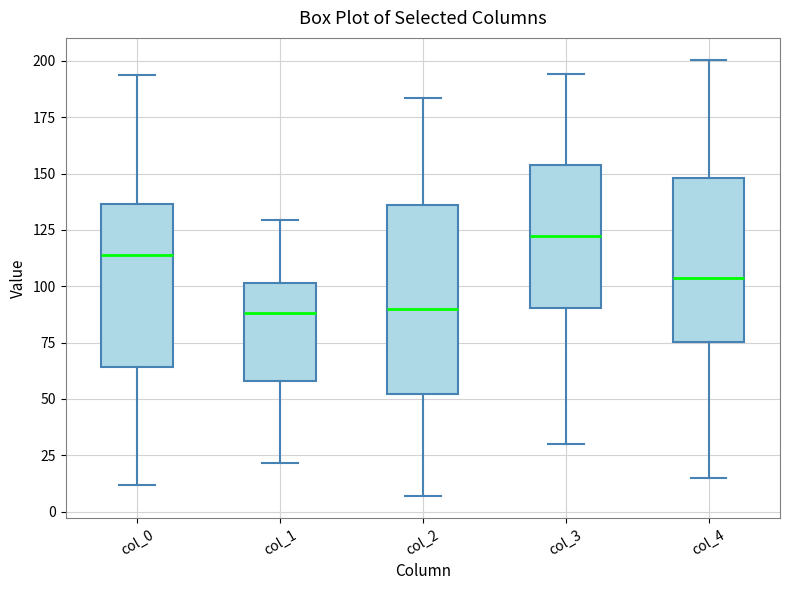

Where is the lower edge of the box for col_0 on the y-axis? The values are not printed on the chart, so give them approximately, as read against the axis.

65